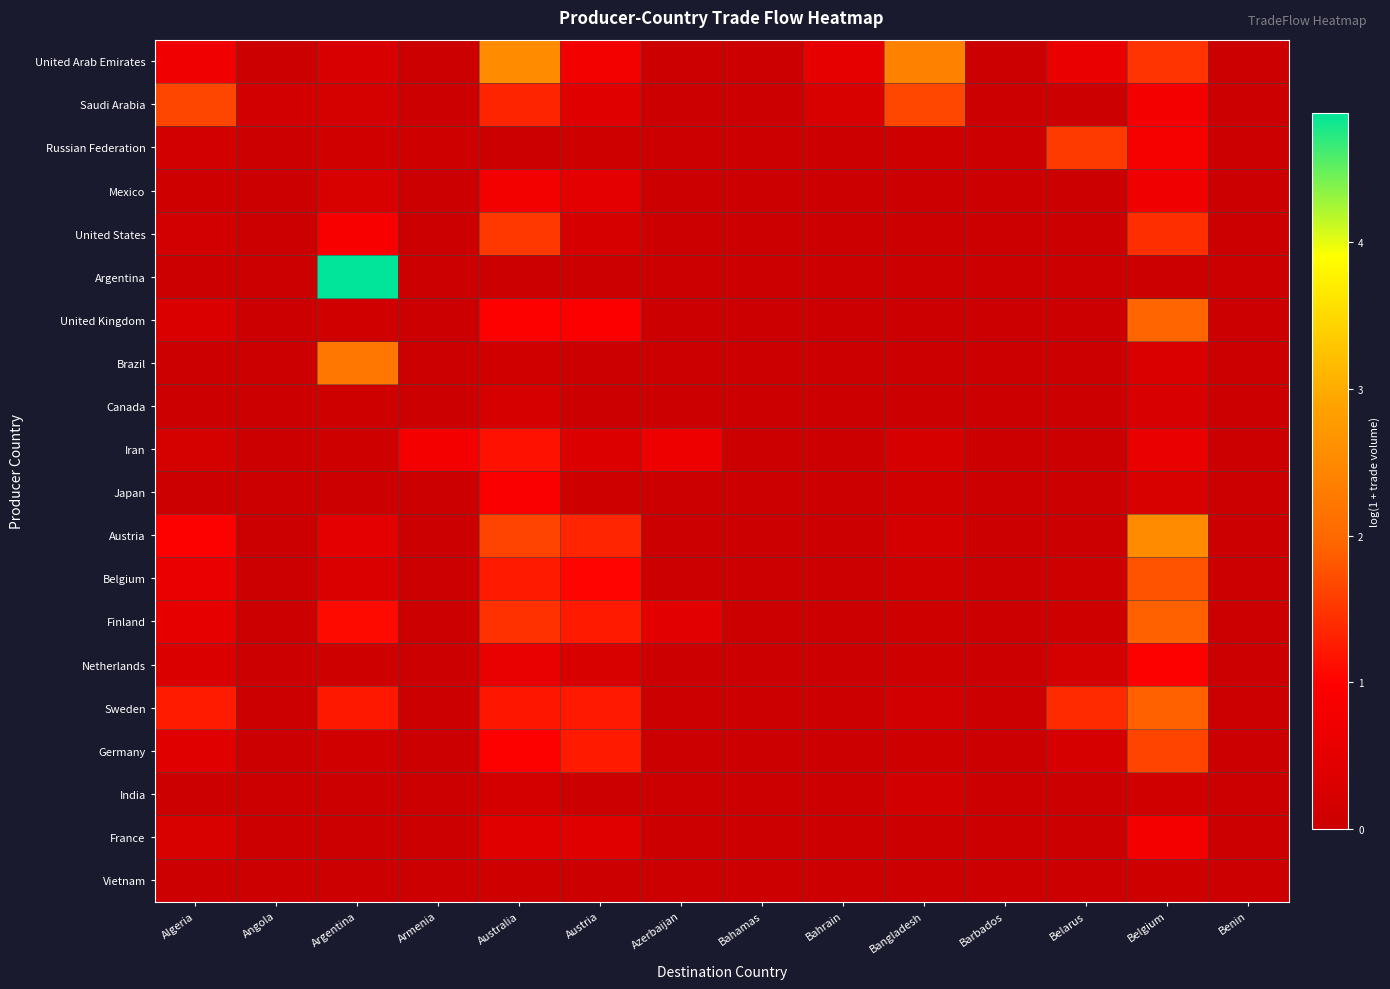

Reading left to right, list all the values displayed in this chart.

United Arab Emirates: Algeria=0.7	Angola=0.0	Argentina=0.3	Armenia=0.0	Australia=2.5	Austria=0.8	Azerbaijan=0.0	Bahamas=0.0	Bahrain=0.5	Bangladesh=2.4	Barbados=0.0	Belarus=0.6	Belgium=1.5	Benin=0.0
Saudi Arabia: Algeria=1.7	Angola=0.2	Argentina=0.2	Armenia=0.0	Australia=1.3	Austria=0.4	Azerbaijan=0.0	Bahamas=0.0	Bahrain=0.3	Bangladesh=1.7	Barbados=0.0	Belarus=0.0	Belgium=0.8	Benin=0.0
Russian Federation: Algeria=0.1	Angola=0.0	Argentina=0.1	Armenia=0.1	Australia=0.0	Austria=0.1	Azerbaijan=0.0	Bahamas=0.0	Bahrain=0.0	Bangladesh=0.1	Barbados=0.0	Belarus=1.5	Belgium=0.8	Benin=0.0
Mexico: Algeria=0.1	Angola=0.0	Argentina=0.3	Armenia=0.0	Australia=0.8	Austria=0.5	Azerbaijan=0.0	Bahamas=0.0	Bahrain=0.0	Bangladesh=0.0	Barbados=0.0	Belarus=0.0	Belgium=0.7	Benin=0.0
United States: Algeria=0.1	Angola=0.0	Argentina=0.9	Armenia=0.0	Australia=1.5	Austria=0.2	Azerbaijan=0.0	Bahamas=0.0	Bahrain=0.0	Bangladesh=0.0	Barbados=0.0	Belarus=0.0	Belgium=1.4	Benin=0.0
Argentina: Algeria=0.0	Angola=0.0	Argentina=4.9	Armenia=0.0	Australia=0.0	Austria=0.0	Azerbaijan=0.0	Bahamas=0.0	Bahrain=0.0	Bangladesh=0.0	Barbados=0.0	Belarus=0.0	Belgium=0.0	Benin=0.0
United Kingdom: Algeria=0.3	Angola=0.0	Argentina=0.1	Armenia=0.0	Australia=0.9	Austria=0.9	Azerbaijan=0.0	Bahamas=0.0	Bahrain=0.0	Bangladesh=0.0	Barbados=0.0	Belarus=0.0	Belgium=2.0	Benin=0.0
Brazil: Algeria=0.0	Angola=0.0	Argentina=2.2	Armenia=0.0	Australia=0.1	Austria=0.0	Azerbaijan=0.0	Bahamas=0.0	Bahrain=0.0	Bangladesh=0.0	Barbados=0.0	Belarus=0.0	Belgium=0.3	Benin=0.0
Canada: Algeria=0.0	Angola=0.0	Argentina=0.1	Armenia=0.0	Australia=0.2	Austria=0.0	Azerbaijan=0.0	Bahamas=0.0	Bahrain=0.0	Bangladesh=0.0	Barbados=0.0	Belarus=0.0	Belgium=0.2	Benin=0.0
Iran: Algeria=0.2	Angola=0.0	Argentina=0.1	Armenia=0.8	Australia=1.2	Austria=0.3	Azerbaijan=0.7	Bahamas=0.0	Bahrain=0.0	Bangladesh=0.2	Barbados=0.0	Belarus=0.0	Belgium=0.6	Benin=0.0
Japan: Algeria=0.0	Angola=0.0	Argentina=0.0	Armenia=0.0	Australia=0.9	Austria=0.1	Azerbaijan=0.0	Bahamas=0.0	Bahrain=0.0	Bangladesh=0.1	Barbados=0.0	Belarus=0.0	Belgium=0.3	Benin=0.0
Austria: Algeria=1.0	Angola=0.0	Argentina=0.5	Armenia=0.0	Australia=1.6	Austria=1.3	Azerbaijan=0.0	Bahamas=0.0	Bahrain=0.0	Bangladesh=0.2	Barbados=0.0	Belarus=0.0	Belgium=2.5	Benin=0.0
Belgium: Algeria=0.6	Angola=0.0	Argentina=0.3	Armenia=0.0	Australia=1.2	Austria=1.0	Azerbaijan=0.0	Bahamas=0.0	Bahrain=0.0	Bangladesh=0.1	Barbados=0.0	Belarus=0.0	Belgium=1.8	Benin=0.0
Finland: Algeria=0.5	Angola=0.0	Argentina=1.1	Armenia=0.0	Australia=1.5	Austria=1.2	Azerbaijan=0.4	Bahamas=0.0	Bahrain=0.0	Bangladesh=0.1	Barbados=0.0	Belarus=0.1	Belgium=1.9	Benin=0.0
Netherlands: Algeria=0.3	Angola=0.0	Argentina=0.1	Armenia=0.0	Australia=0.6	Austria=0.3	Azerbaijan=0.0	Bahamas=0.0	Bahrain=0.0	Bangladesh=0.1	Barbados=0.0	Belarus=0.2	Belgium=1.0	Benin=0.0
Sweden: Algeria=1.2	Angola=0.0	Argentina=1.2	Armenia=0.0	Australia=1.2	Austria=1.2	Azerbaijan=0.0	Bahamas=0.0	Bahrain=0.0	Bangladesh=0.1	Barbados=0.0	Belarus=1.4	Belgium=1.9	Benin=0.0
Germany: Algeria=0.4	Angola=0.0	Argentina=0.1	Armenia=0.0	Australia=1.0	Austria=1.2	Azerbaijan=0.0	Bahamas=0.0	Bahrain=0.0	Bangladesh=0.1	Barbados=0.0	Belarus=0.2	Belgium=1.6	Benin=0.0
India: Algeria=0.0	Angola=0.0	Argentina=0.0	Armenia=0.0	Australia=0.2	Austria=0.0	Azerbaijan=0.0	Bahamas=0.0	Bahrain=0.0	Bangladesh=0.2	Barbados=0.0	Belarus=0.0	Belgium=0.1	Benin=0.0
France: Algeria=0.3	Angola=0.0	Argentina=0.0	Armenia=0.0	Australia=0.4	Austria=0.4	Azerbaijan=0.0	Bahamas=0.0	Bahrain=0.0	Bangladesh=0.0	Barbados=0.0	Belarus=0.0	Belgium=0.8	Benin=0.0
Vietnam: Algeria=0.0	Angola=0.0	Argentina=0.0	Armenia=0.0	Australia=0.1	Austria=0.0	Azerbaijan=0.0	Bahamas=0.0	Bahrain=0.0	Bangladesh=0.0	Barbados=0.0	Belarus=0.0	Belgium=0.1	Benin=0.0